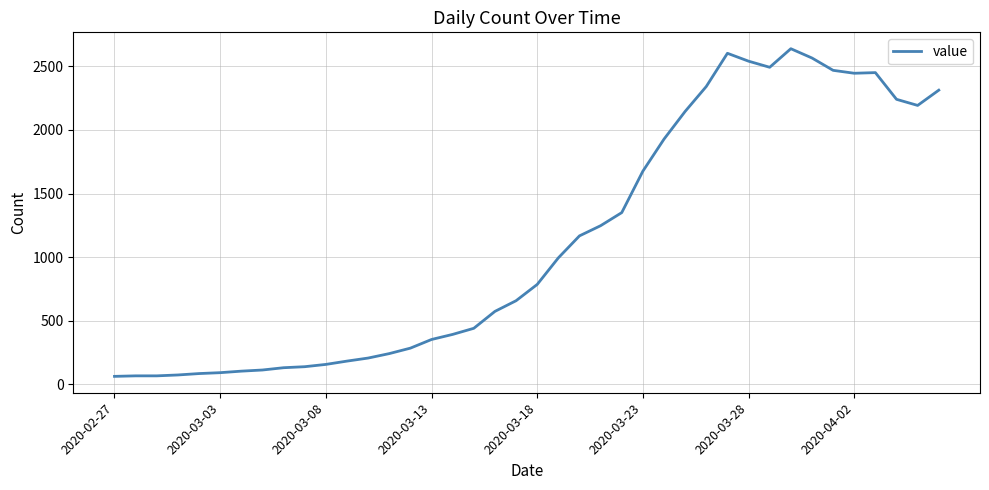

What is the difference between the maximum and minimum values?

2577